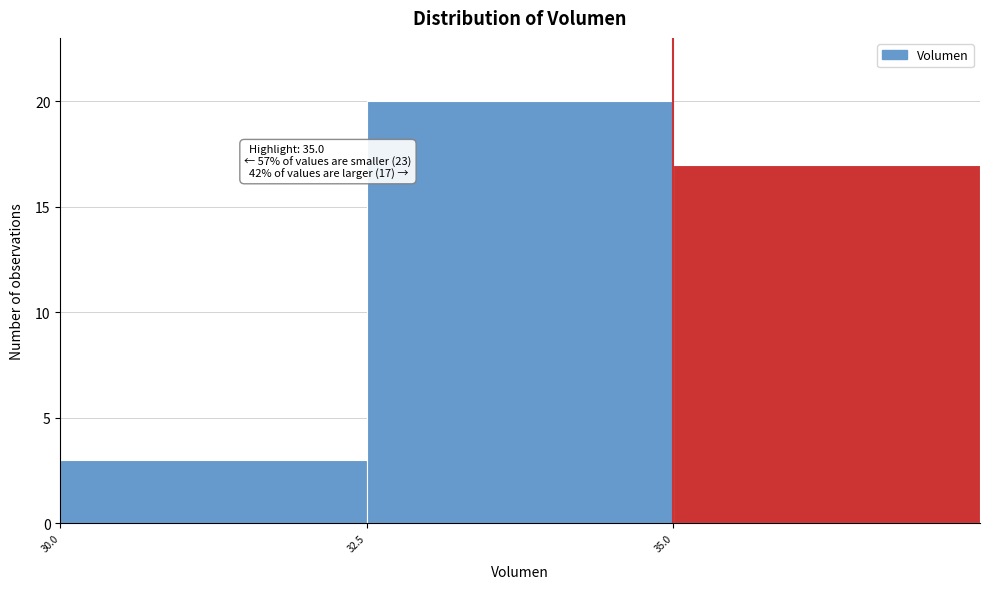

Over which range of the x-axis is the bar tallest?

32.5 to 35.0